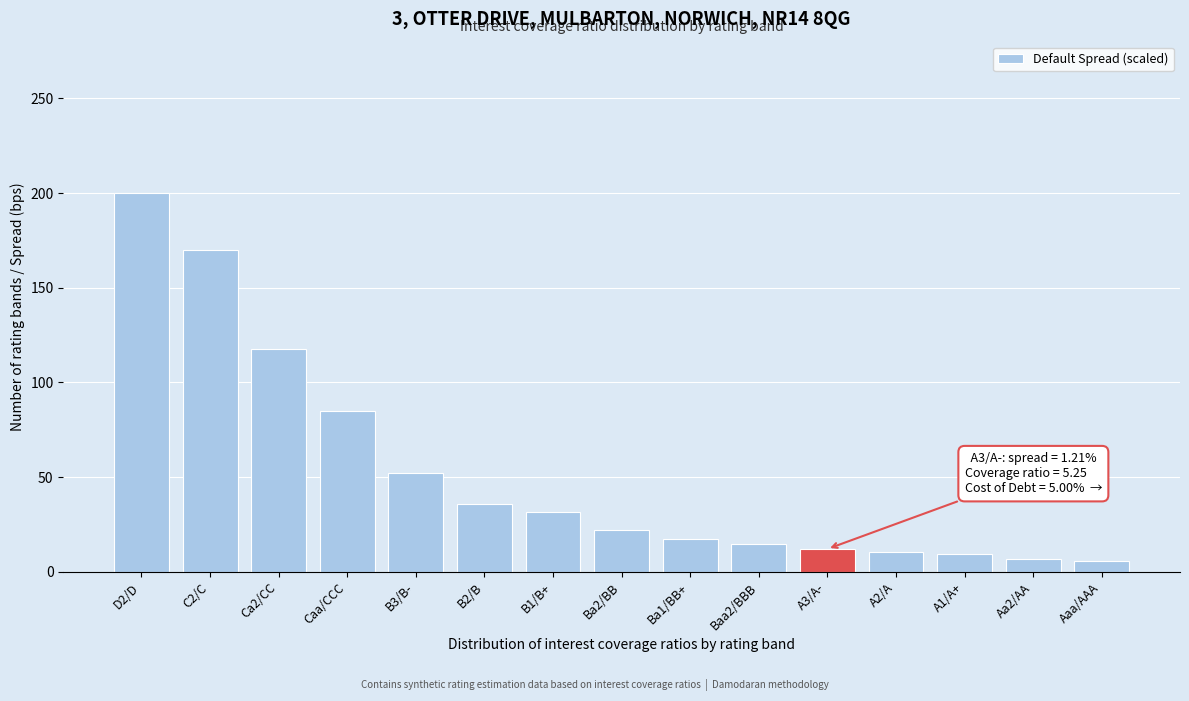

What is the maximum value shown in the chart?

200.0